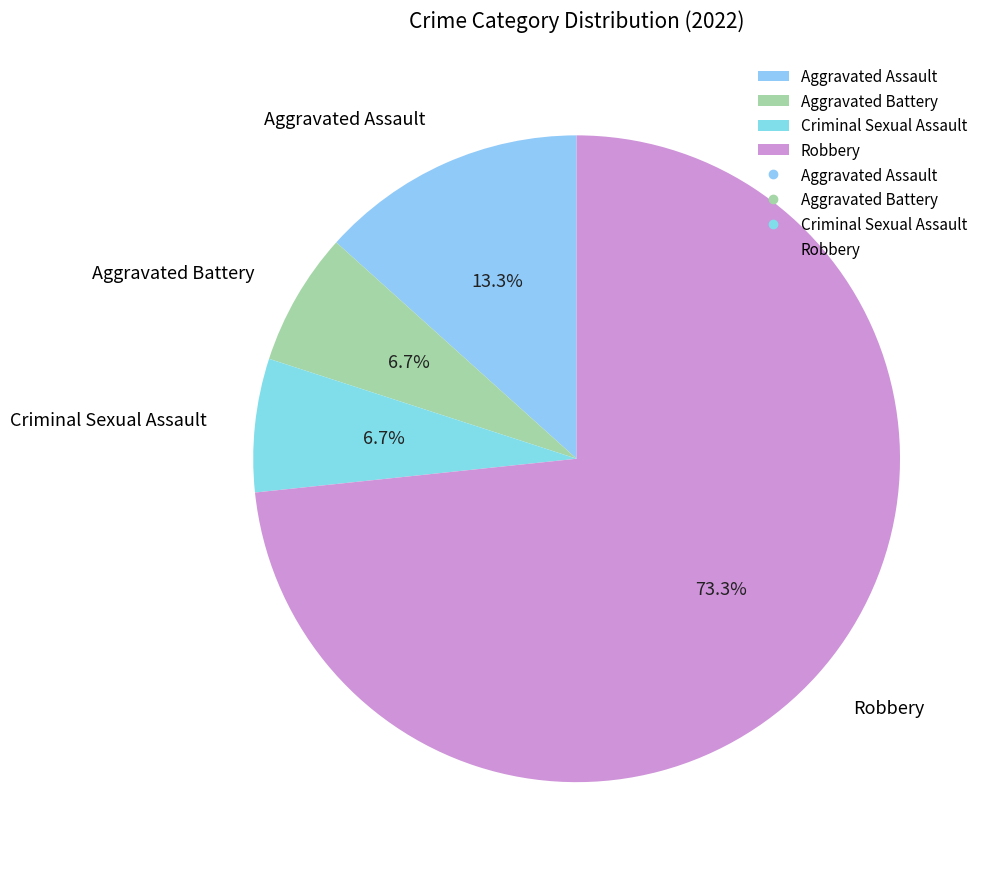

Is it true that Robbery is 68% of the pie?

False